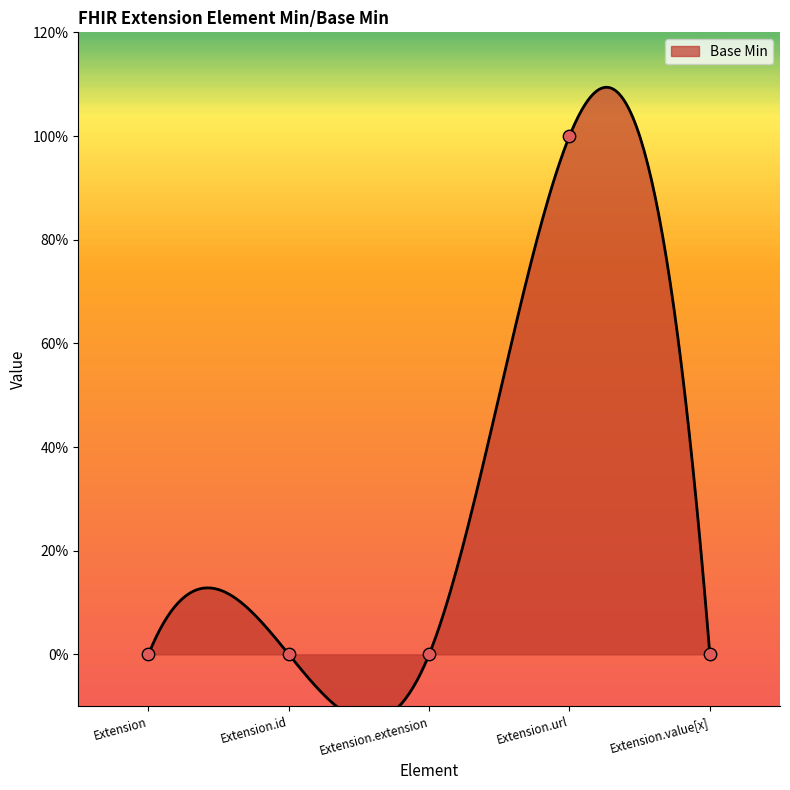

Between Extension.extension and Extension.url, which is larger?

Extension.url